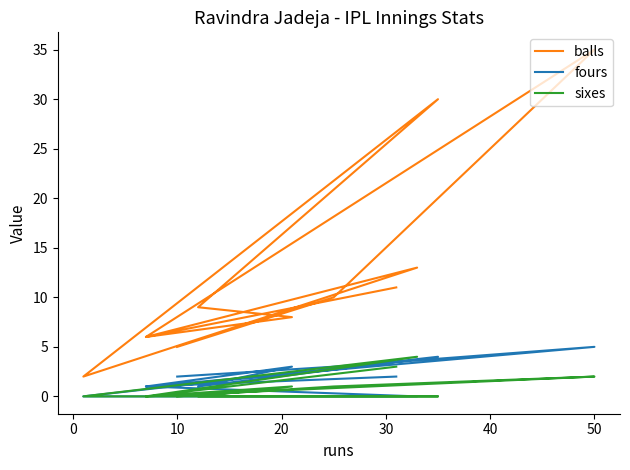

Is this an area chart (filled region under the line)?

No